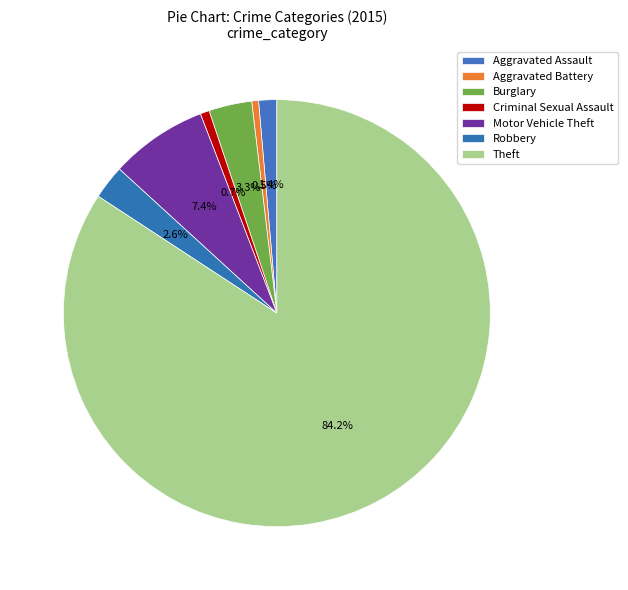

How many slices are in this pie chart?

7